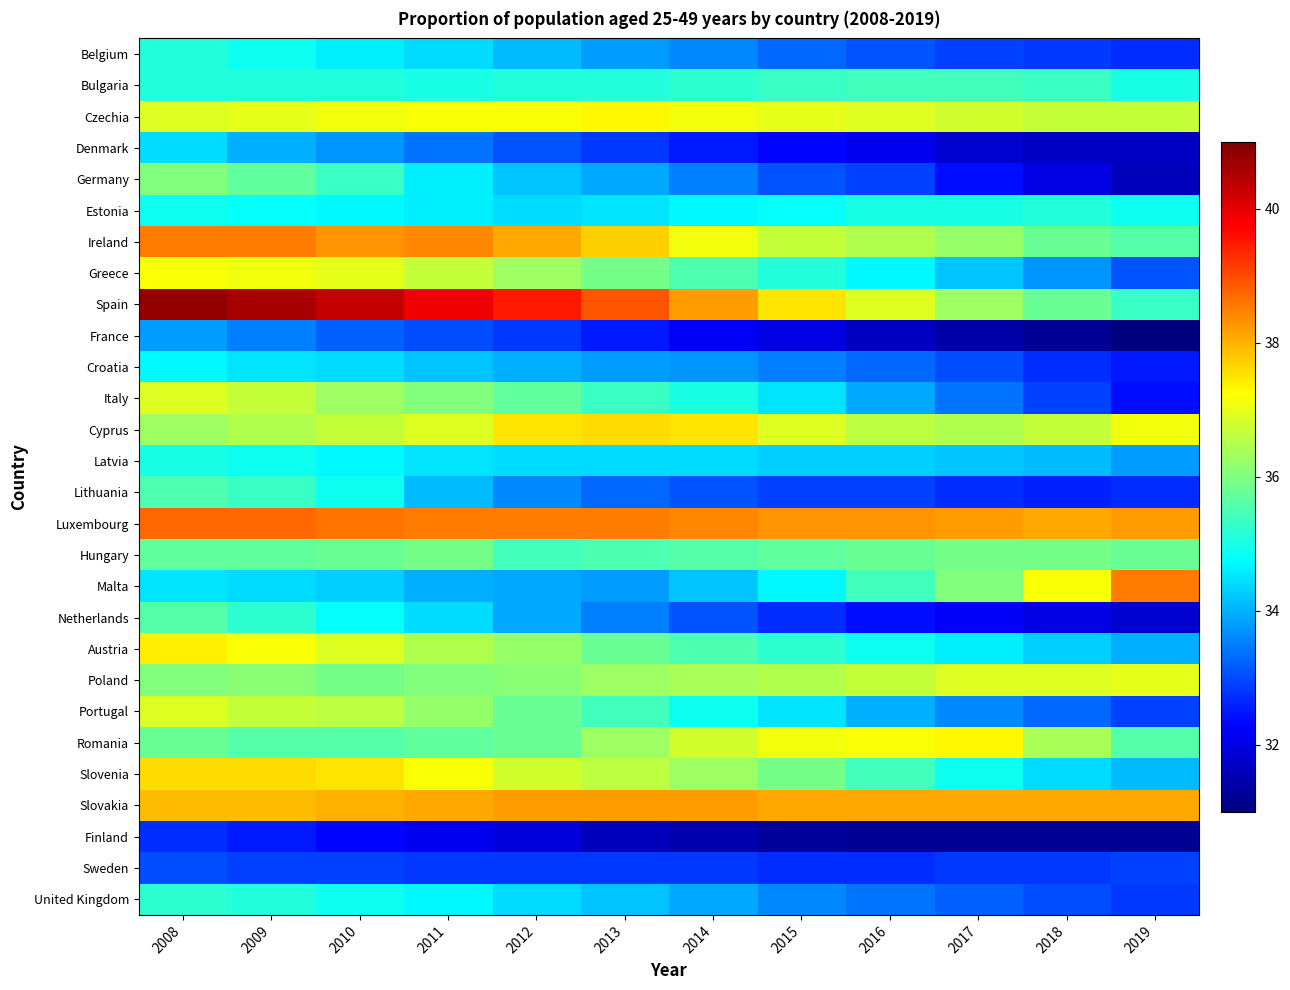

What is the total value across all series at 2015?

975.5